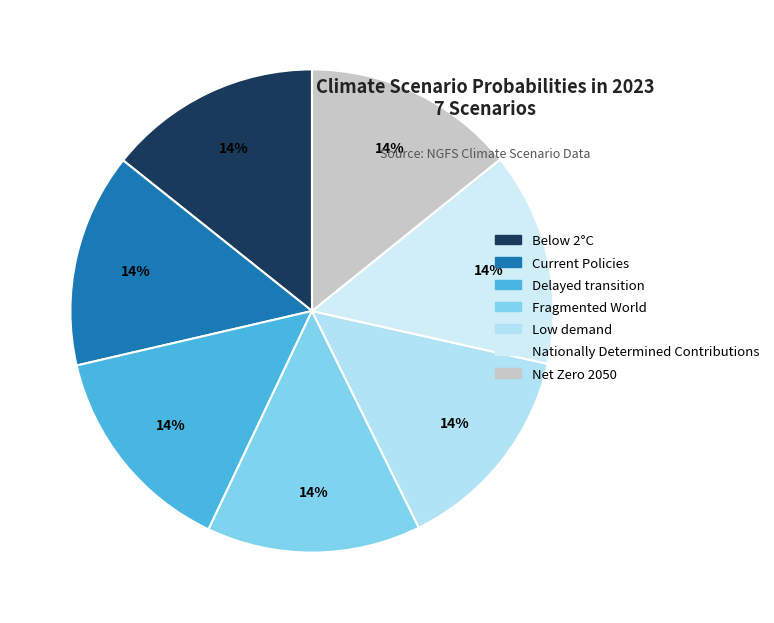

Which category has the biggest portion of the pie?

Fragmented World